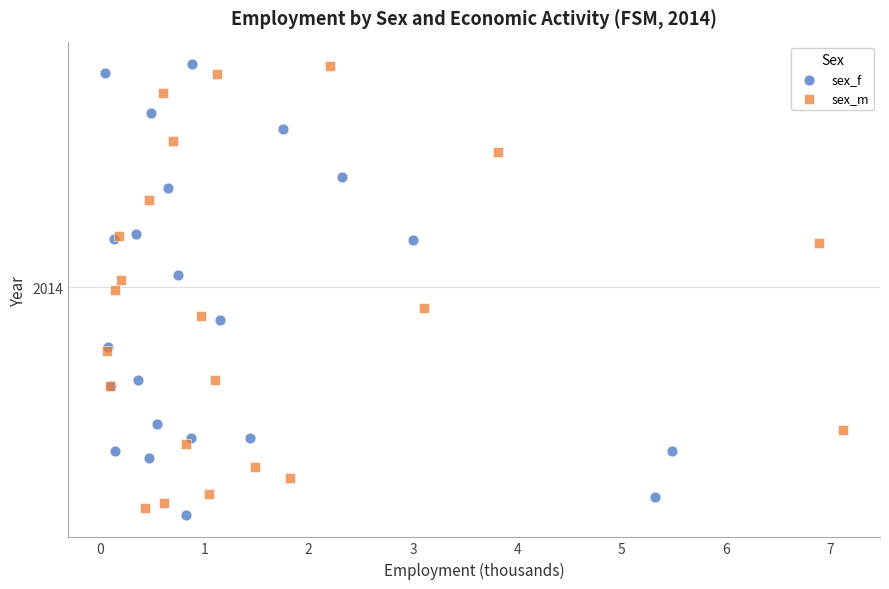

Which series has the largest Y range (max minus min)?

sex_f